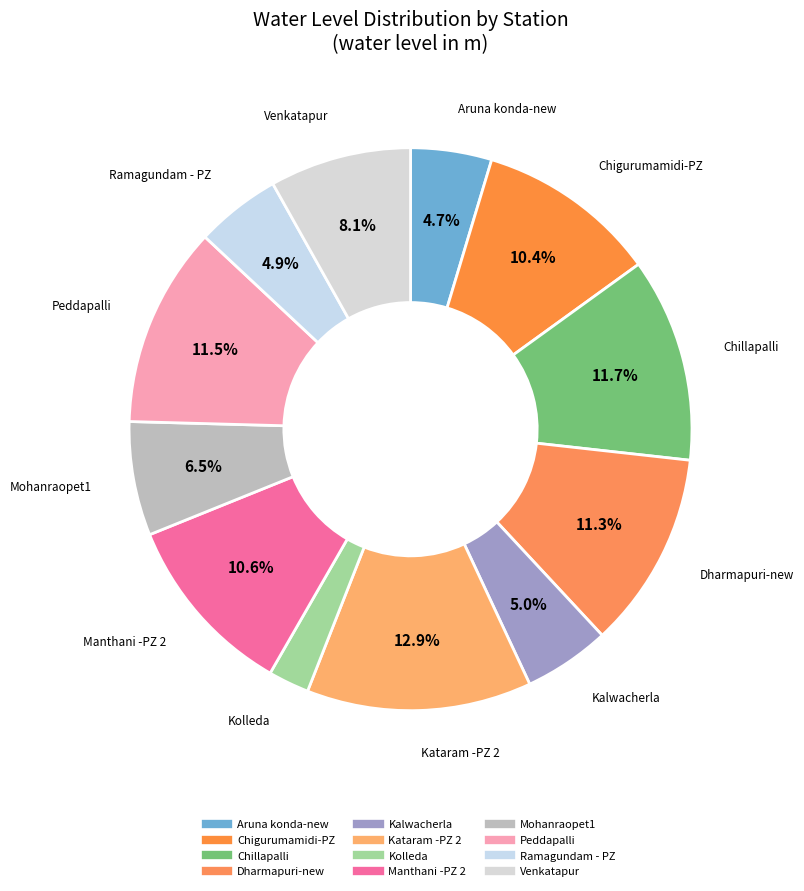

Which category has the biggest portion of the pie?

Kataram -PZ 2